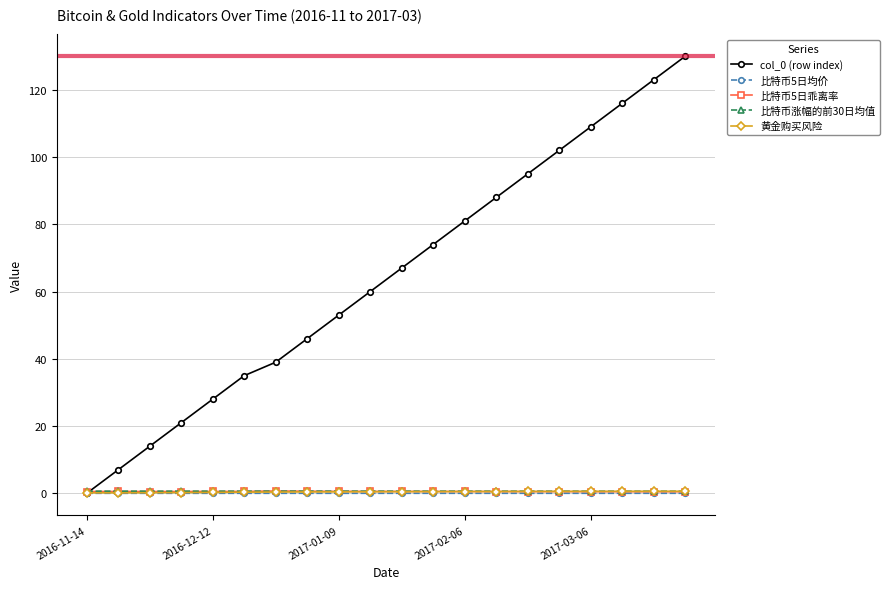

How many data points does each series have?

20